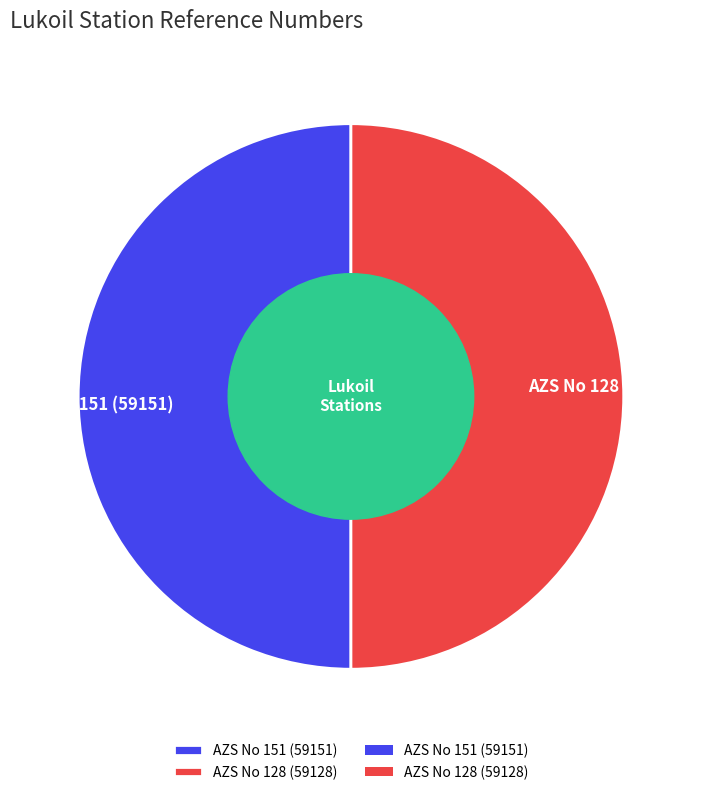

Do AZS No 128 (59128) and AZS No 151 (59151) together represent more than half of the pie?

Yes